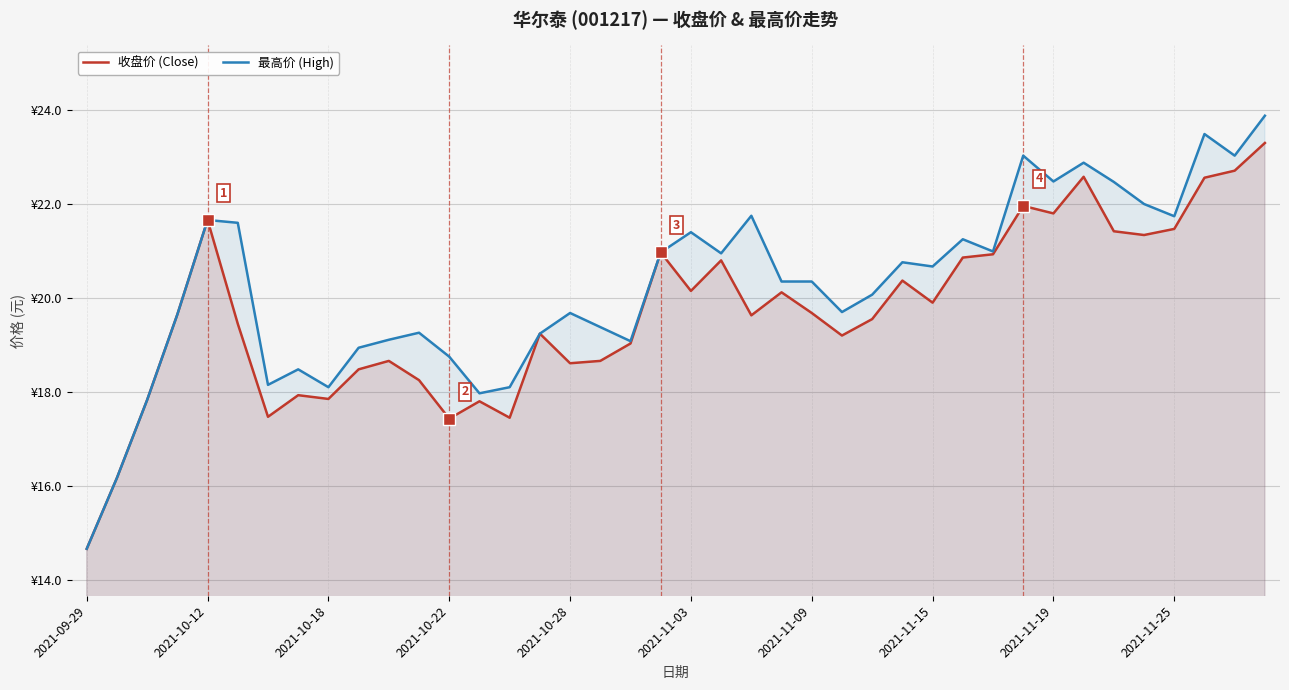

The value of 最高价 (High) at 22 is 28.7. True or false?

False